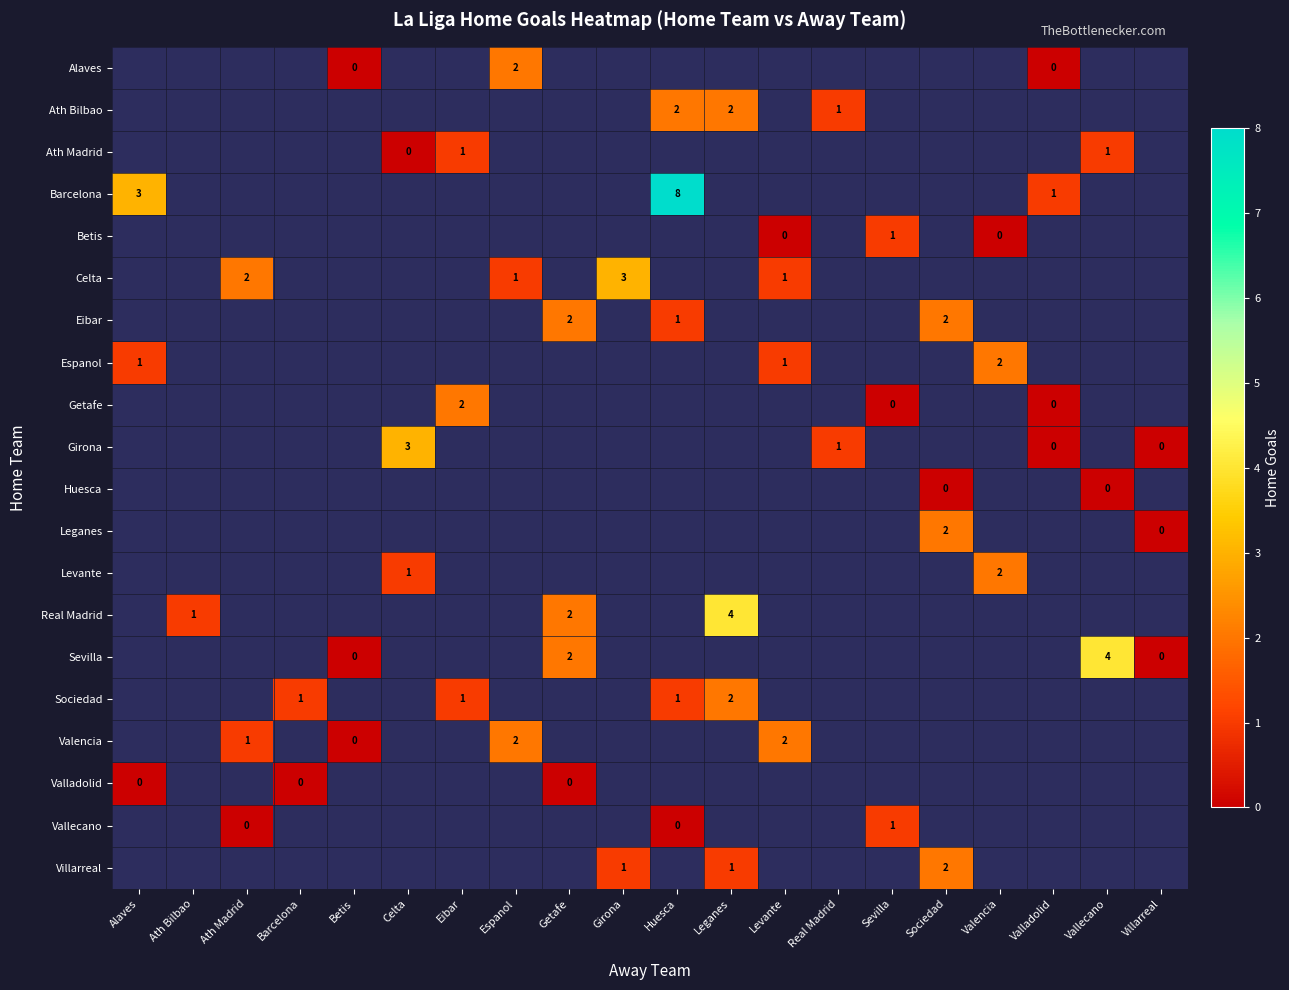

What value does the Sociedad series have at Barcelona?

1.0